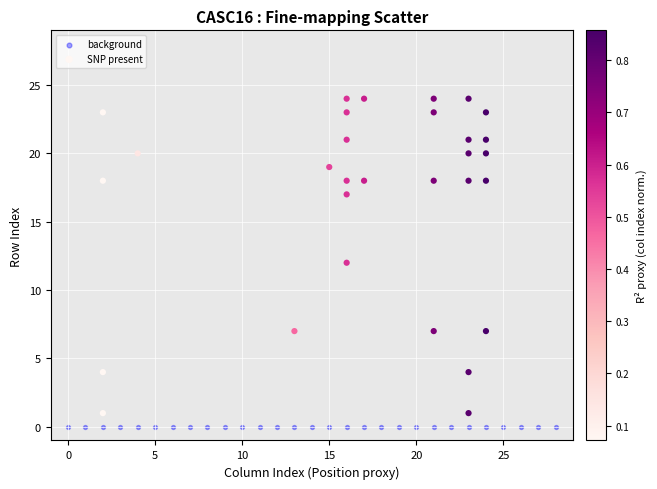

What are all the series names shown in the legend?

background, SNP present